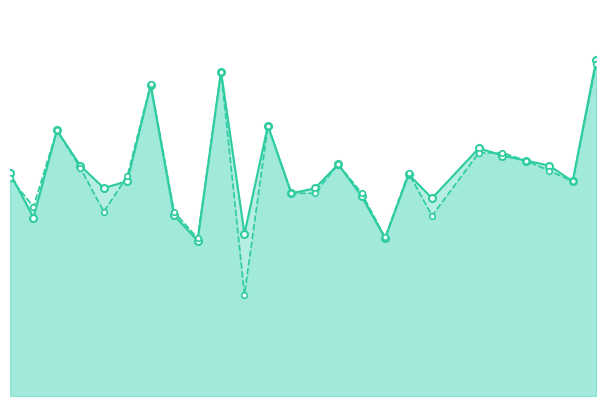

What is the sum of all f1 values?

13.9